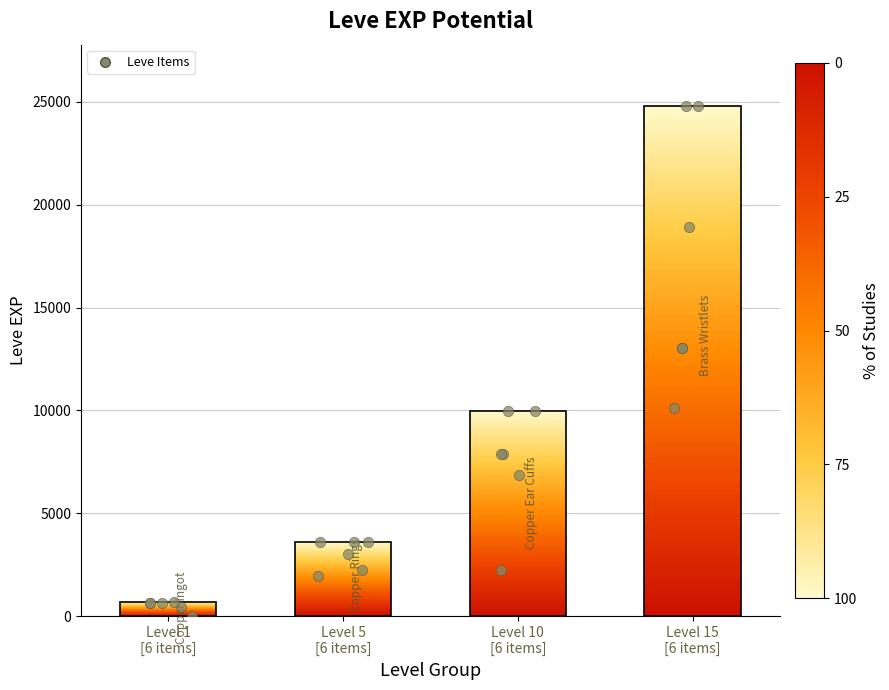

Between Level 15
[6 items] and Level 10
[6 items], which is larger?

Level 15
[6 items]